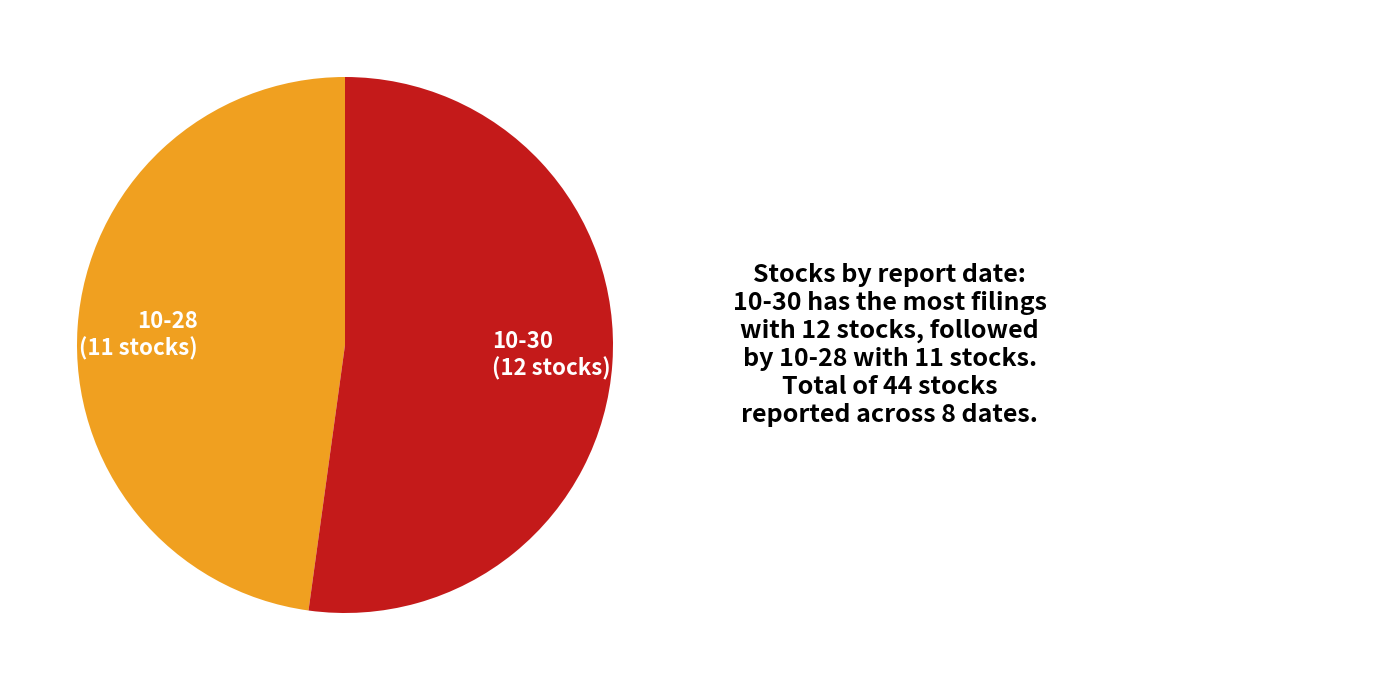

Rank the categories by value from lowest to highest.

10-28, 10-30